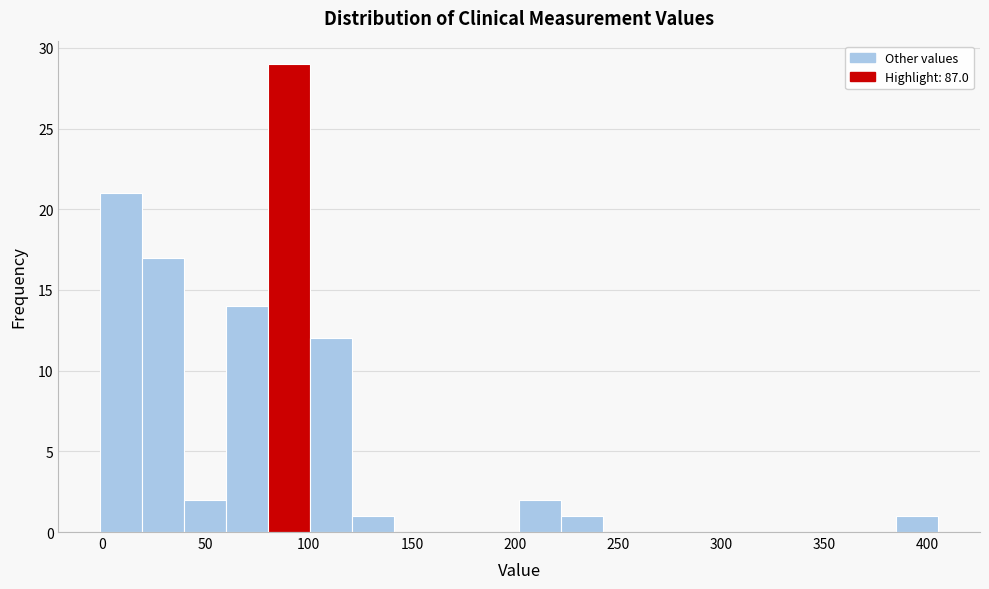

Over which range of the x-axis is the bar tallest?

80 to 100